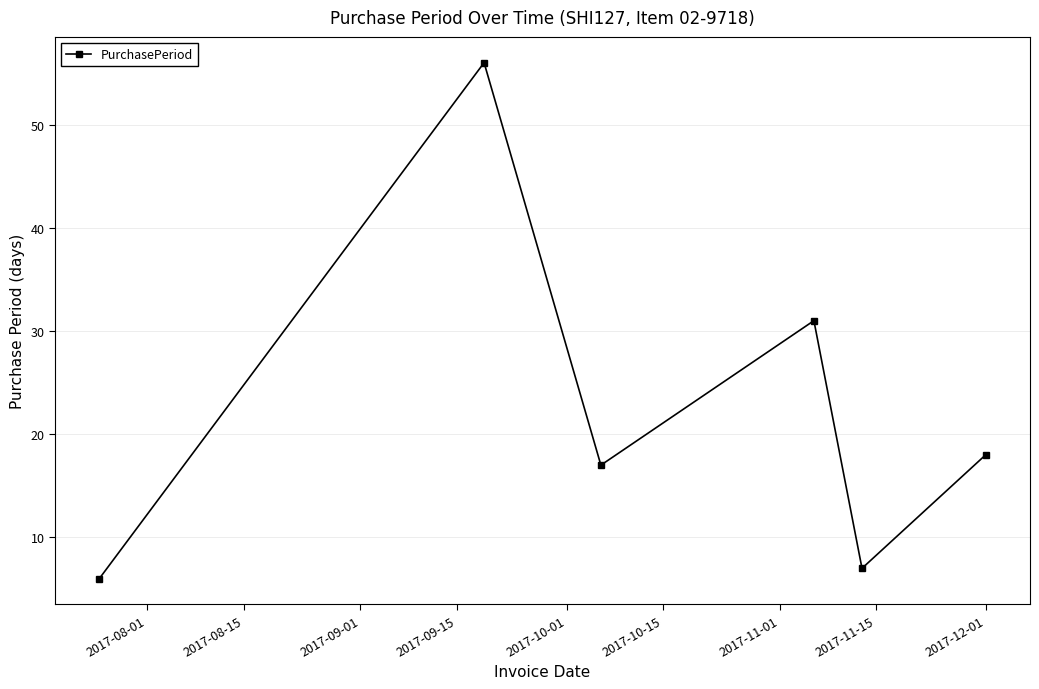

What is the greatest value displayed?

56